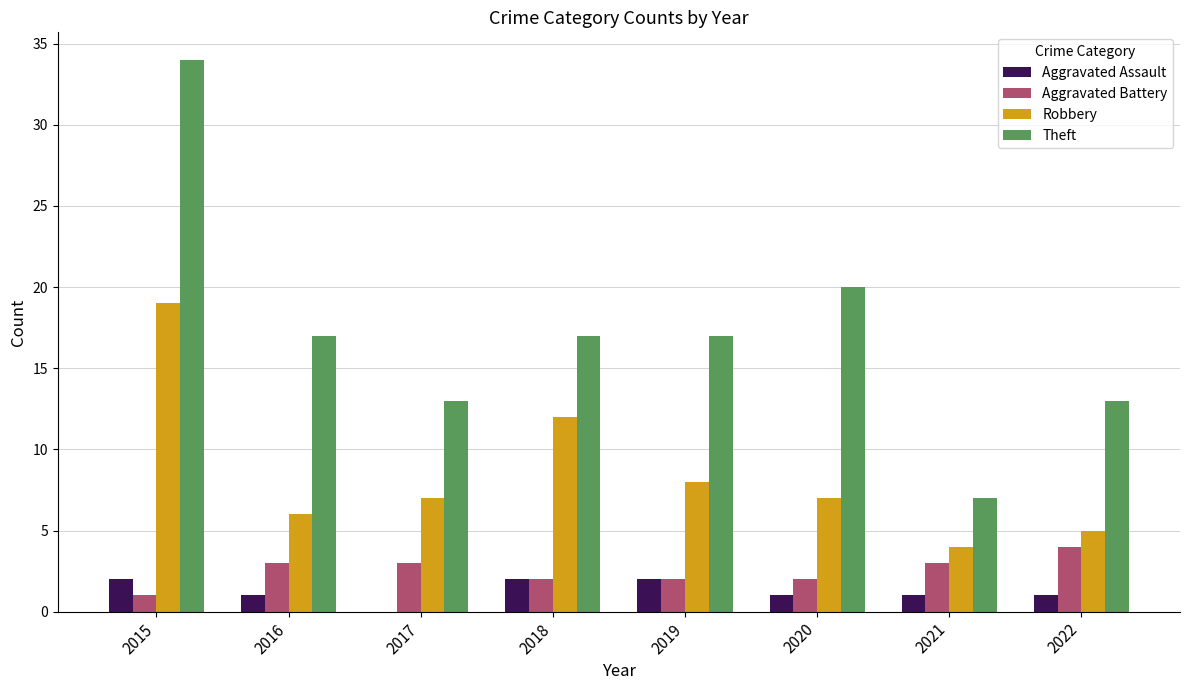

The value of Aggravated Battery at 2019 is 2. True or false?

True